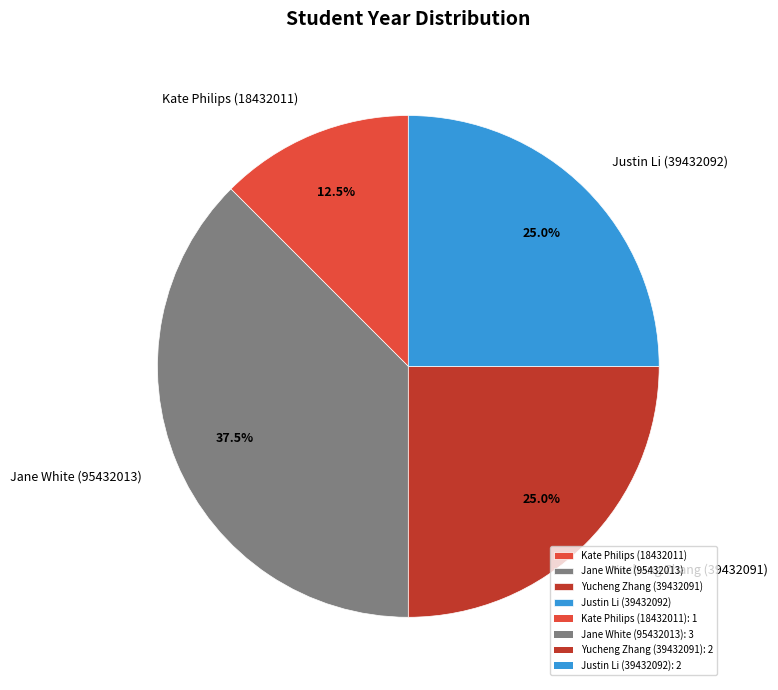

Which has a higher value, Justin Li (39432092) or Jane White (95432013)?

Jane White (95432013)